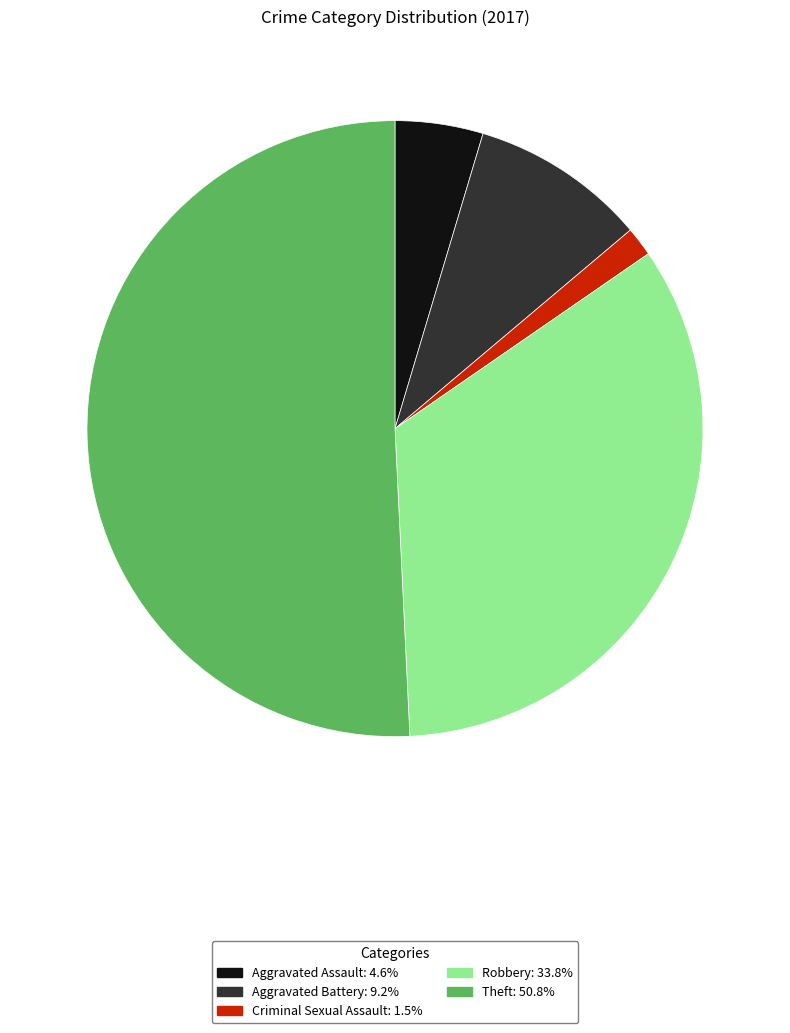

Which has a higher value, Robbery or Theft?

Theft